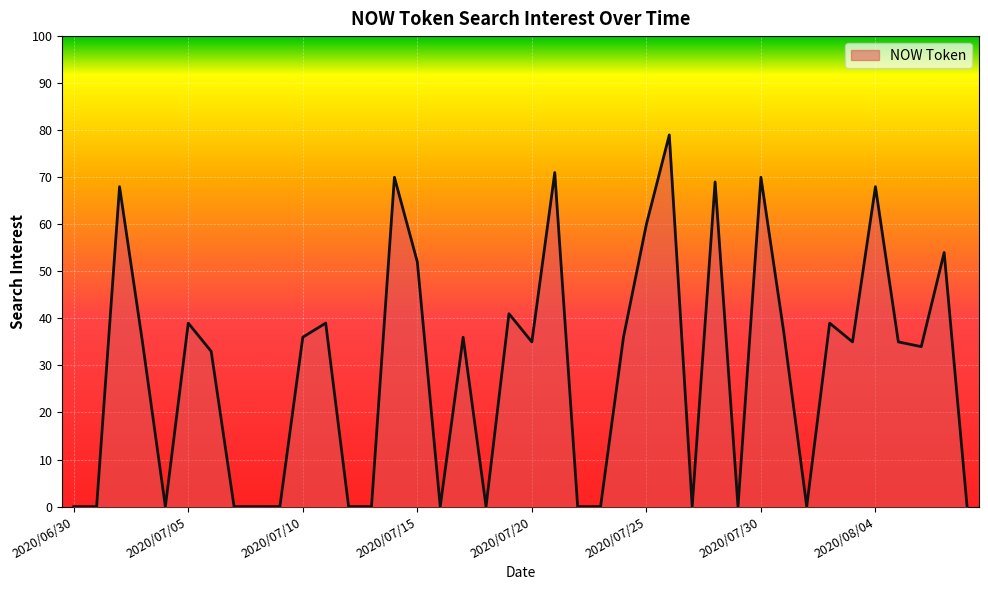

Does the chart have visible grid lines?

Yes